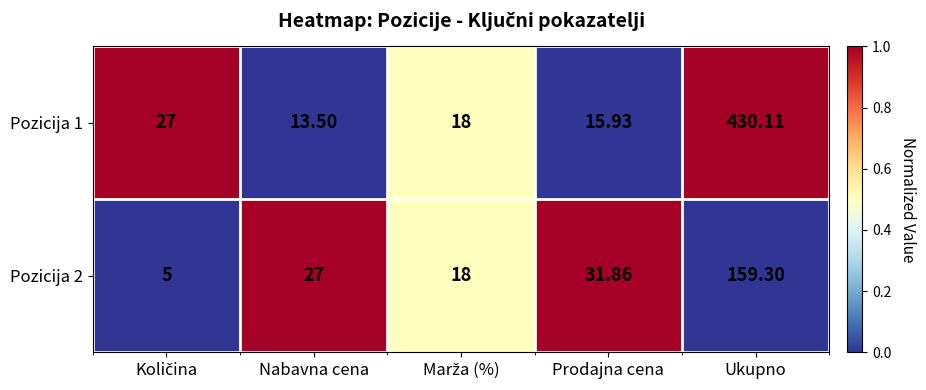

Which category has the highest value across all series?

Ukupno